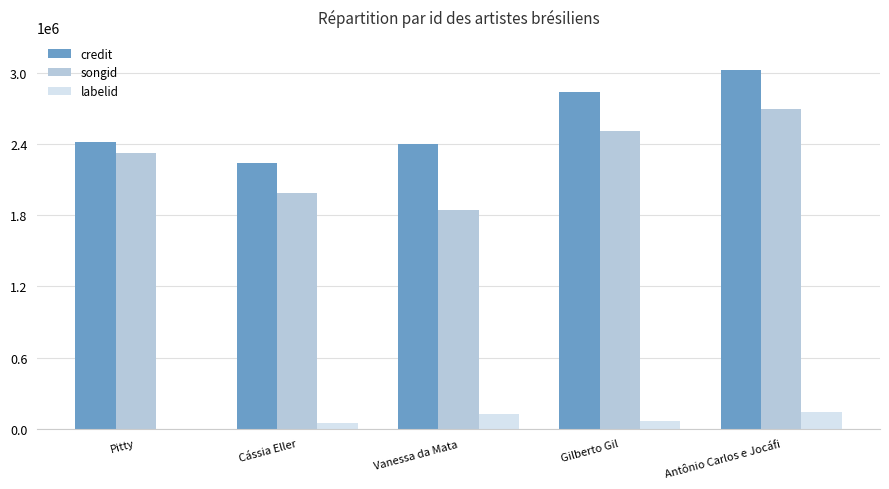

What is the sum of all songid values?

11350726